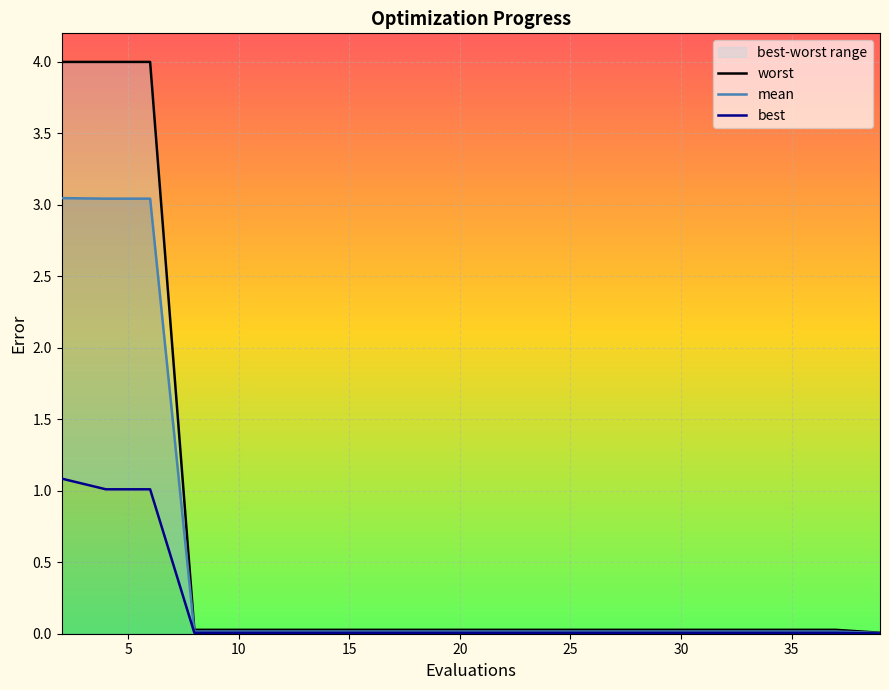

What are all the series names shown in the legend?

worst, mean, best